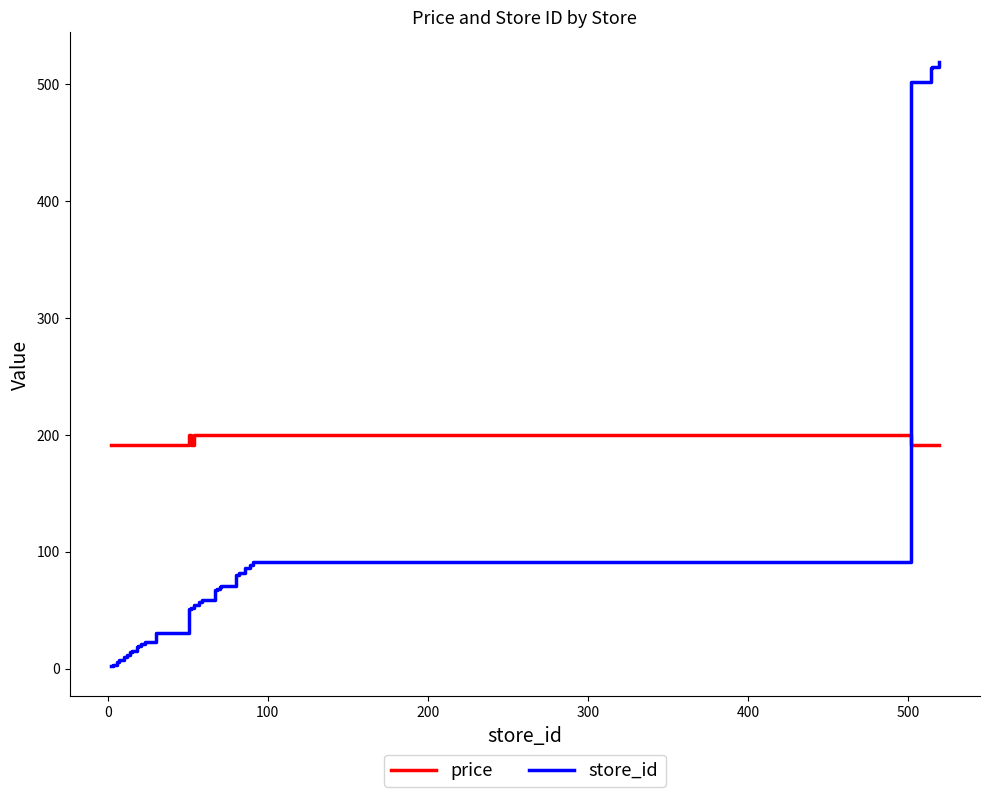

How many lines are shown in the chart?

2